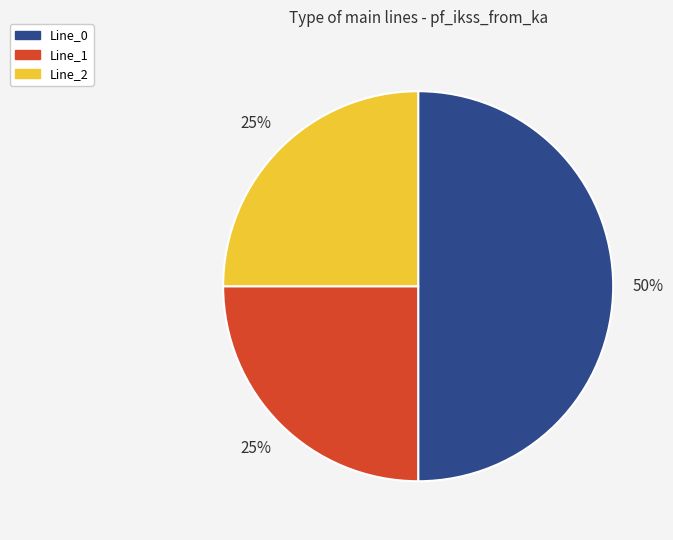

How many segments does this pie chart have?

3